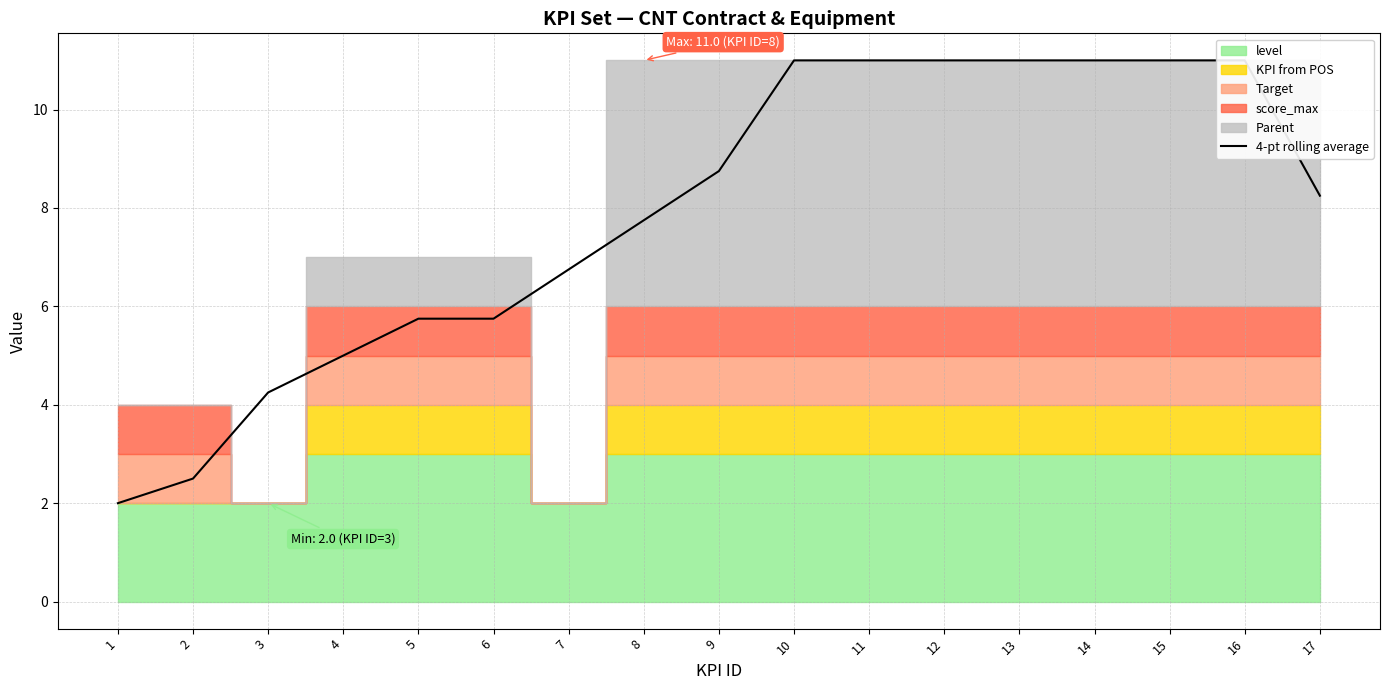

Which label corresponds to the smallest value in the chart?

1